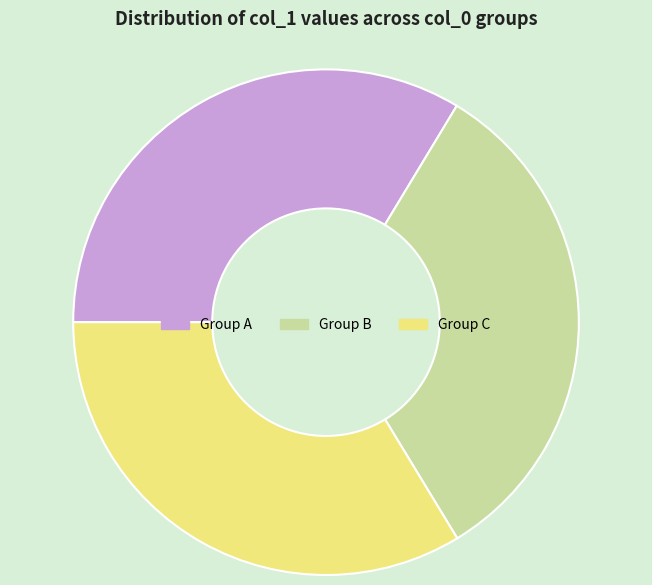

Which slice is the smallest?

Group B